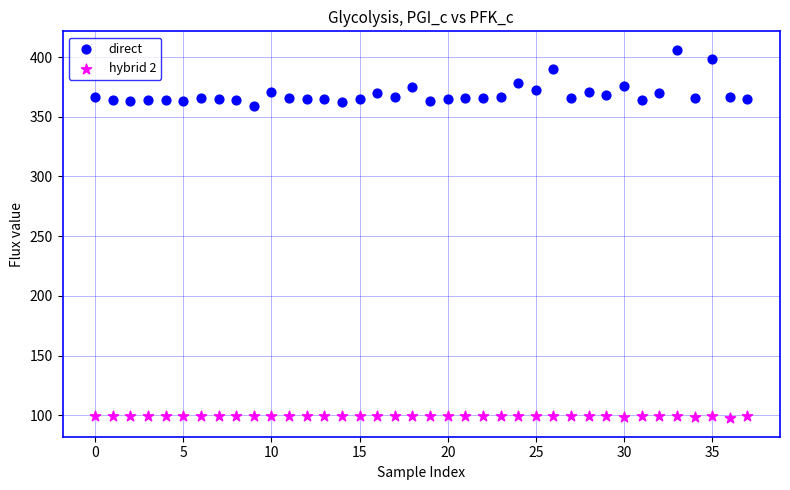

Which series reaches the minimum Y coordinate?

hybrid 2